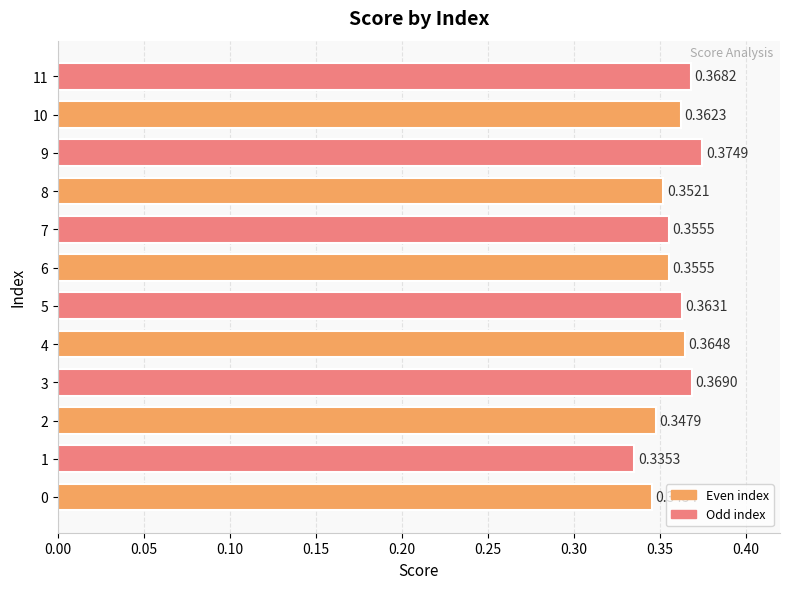

How many bars are there in total?

12